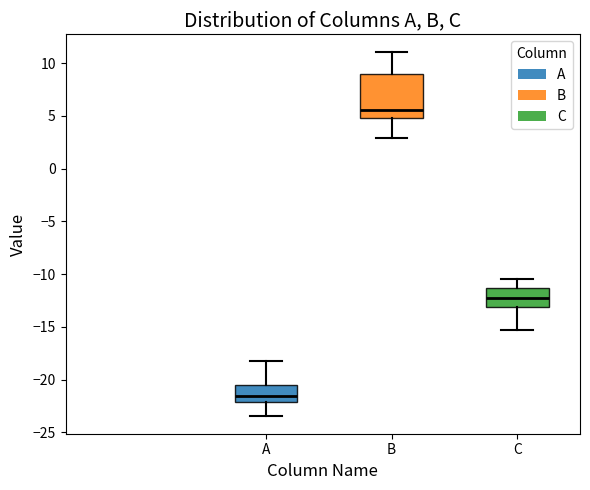

Where does the lower whisker of the box for A end on the y-axis? The values are not printed on the chart, so give them approximately, as read against the axis.

-23.5